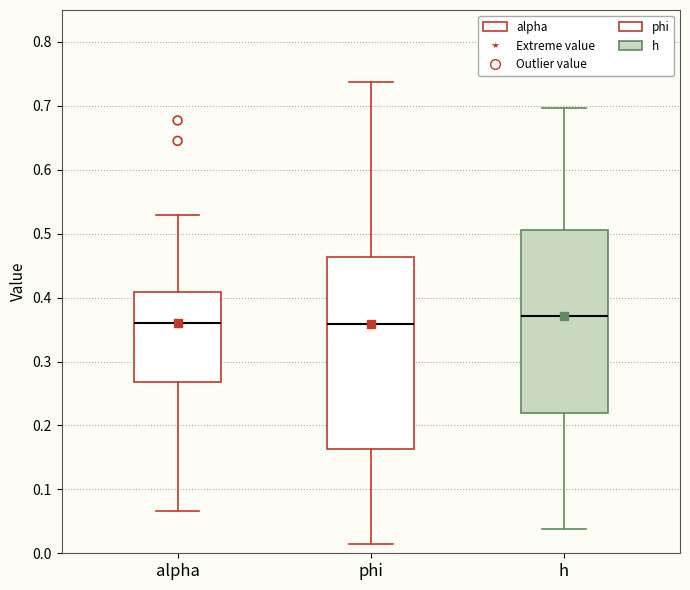

Reading left to right, read every box against the y-axis: the position of its median line, the range the box covers, and the ends of its whiskers. The values are not printed on the chart, so give them approximately, as read against the axis.

alpha: median 0.36, box 0.27 to 0.41, whiskers 0.07 to 0.53
phi: median 0.36, box 0.16 to 0.46, whiskers 0.01 to 0.74
h: median 0.37, box 0.22 to 0.51, whiskers 0.04 to 0.70